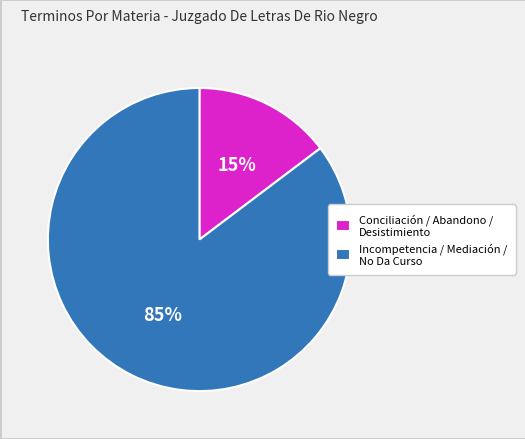

How many slices are in this pie chart?

2